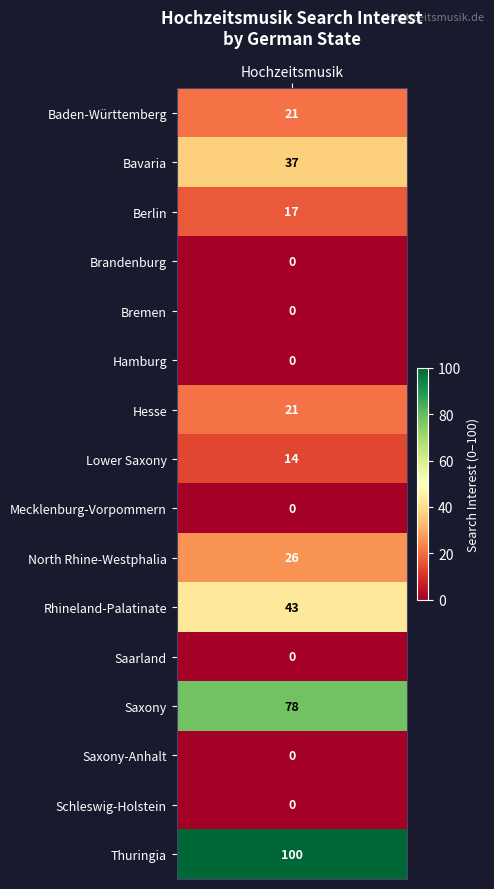

What value does the data have at North Rhine-Westphalia?

26